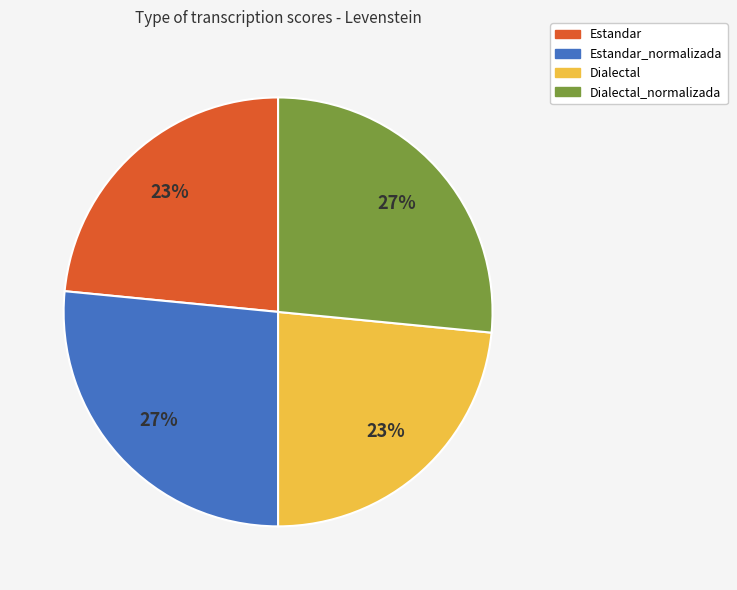

Is there a majority slice in this chart?

No